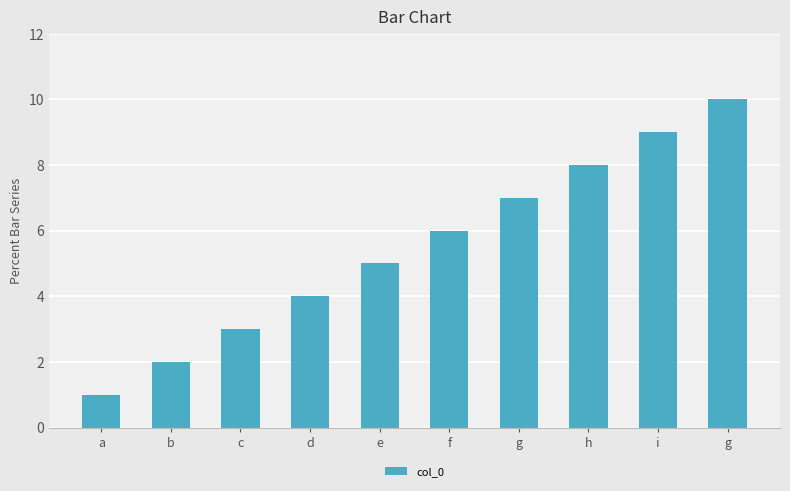

Count the values in the range 3 to 8.

6